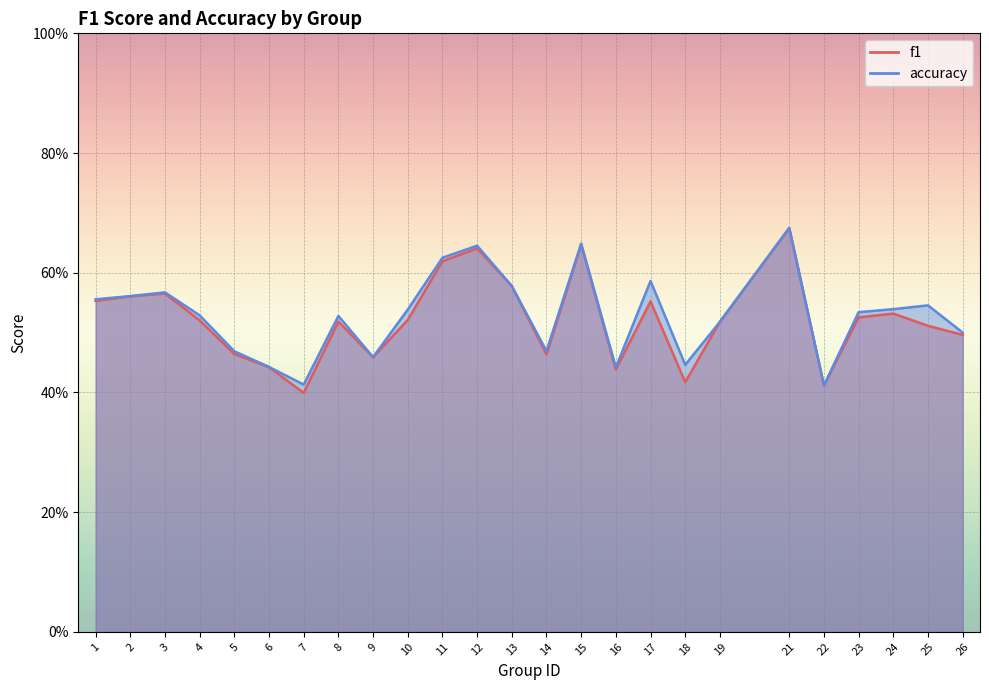

The value of accuracy at 22 is 0.6. True or false?

False